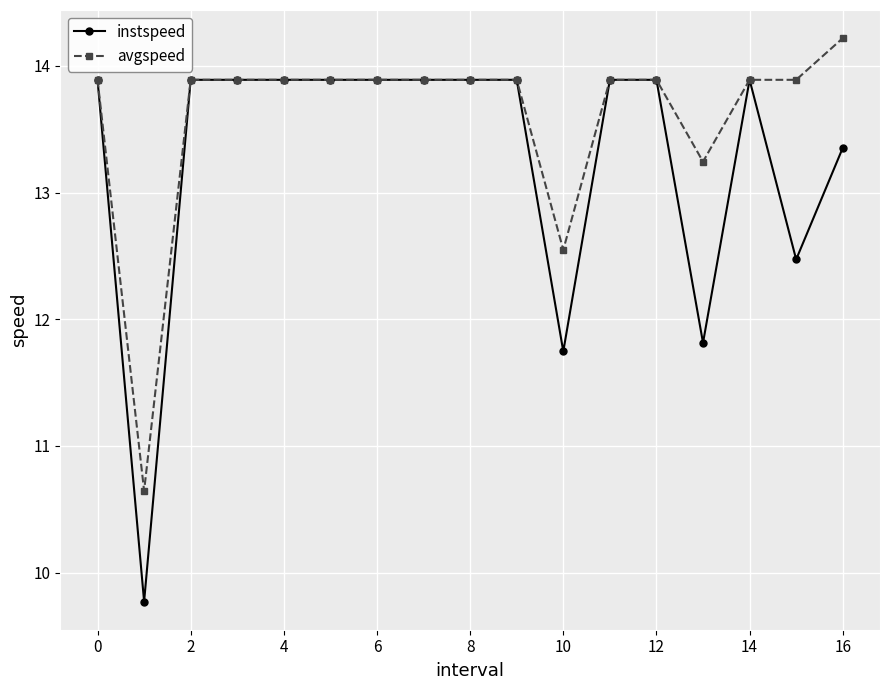

How many lines are shown in the chart?

2